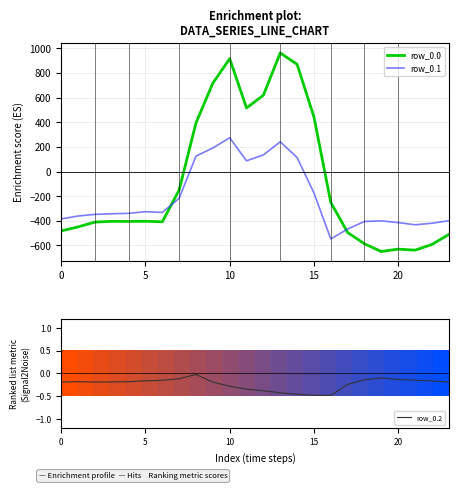

Which series has the largest total across all categories?

row_0.2